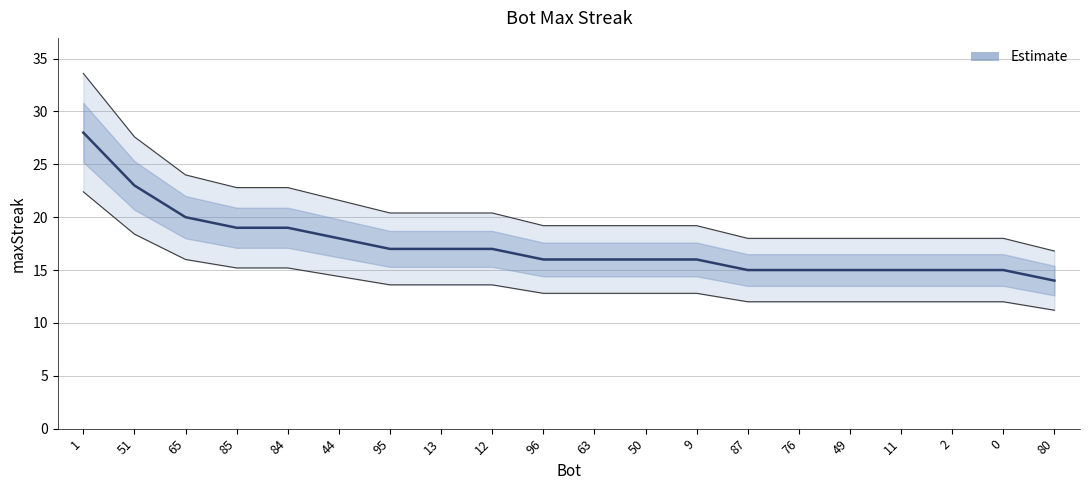

Between 1 and 13, which is larger?

1